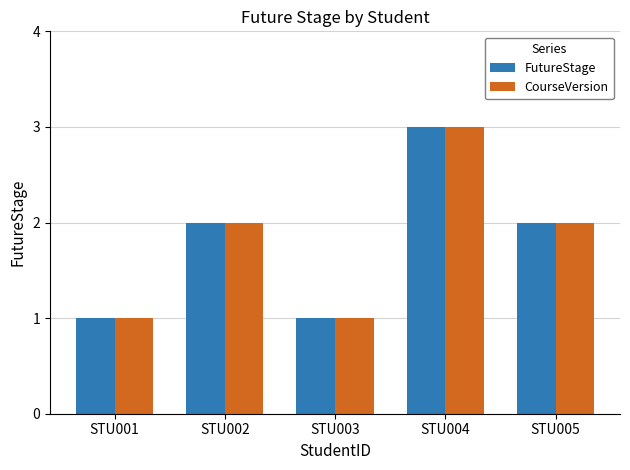

What is the difference between the maximum and minimum values in the CourseVersion series?

2